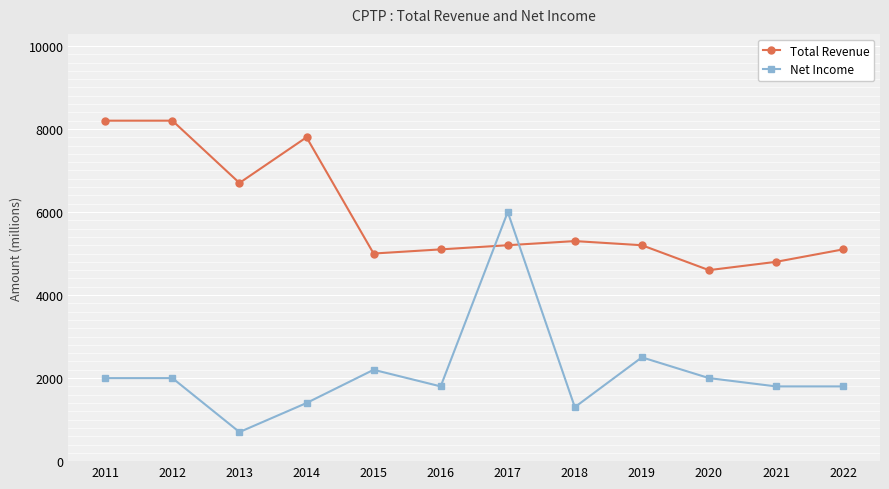

What is the value of the Total Revenue point at the 10th from the left?

4600